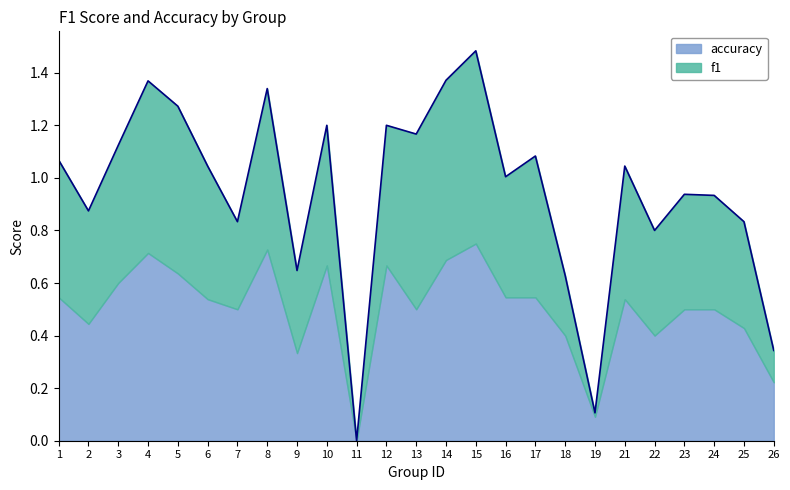

Which label corresponds to the smallest value in the chart?

11